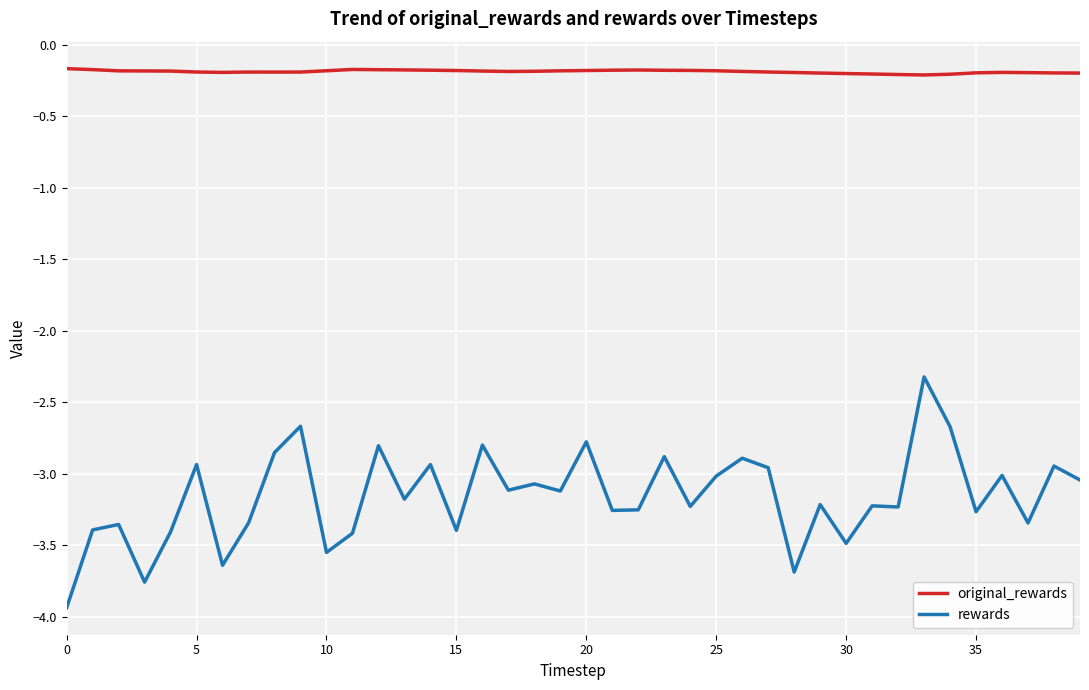

List the series in order of their peak value, highest first.

original_rewards, rewards